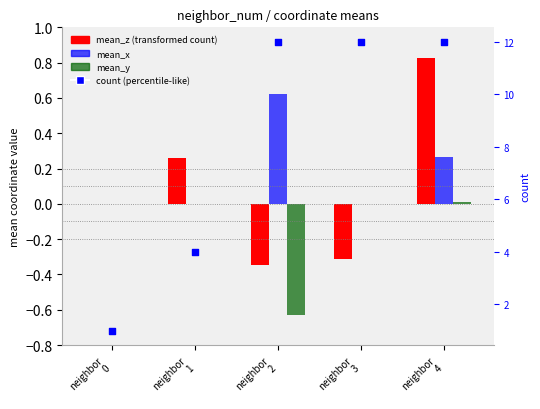

At how many categories does at least one series exceed 5?

3